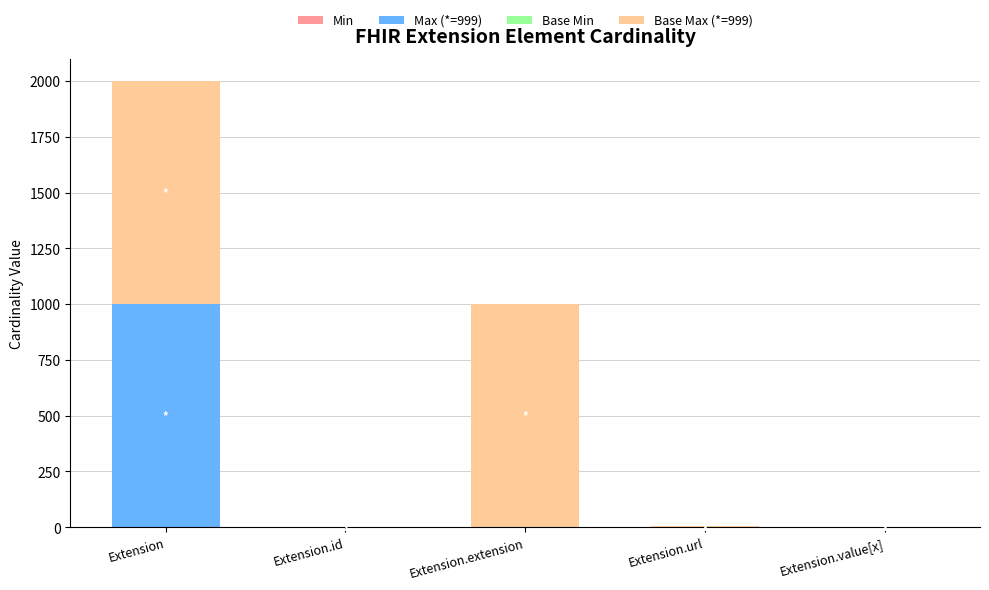

What is the total value across all series at Extension?

1998